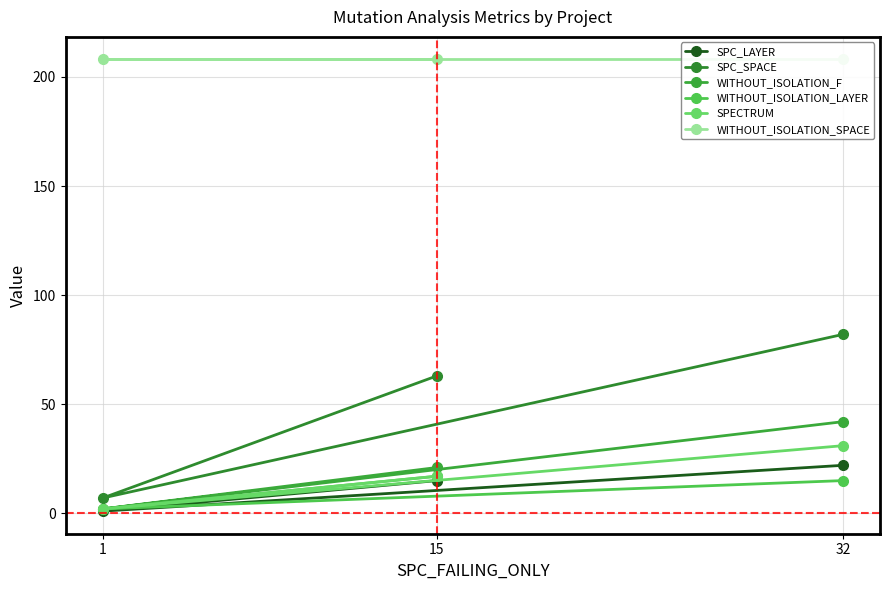

How many data points in SPC_LAYER are less than 15?

1